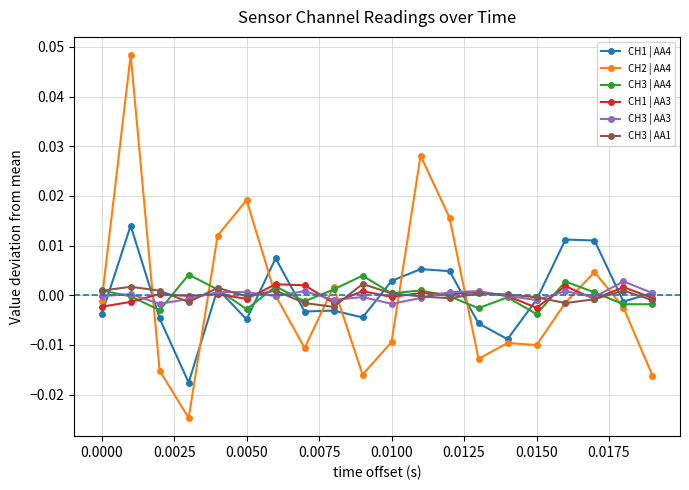

Which series has the largest range (max minus min)?

CH2 | AA4